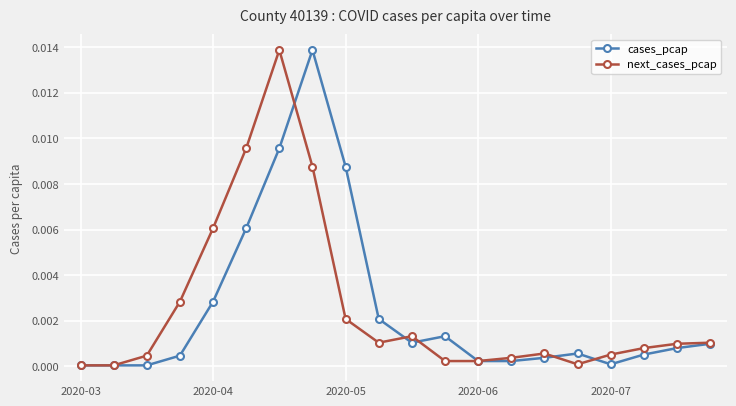

True or false: cases_pcap has more than 1 points higher than both neighbors.

True